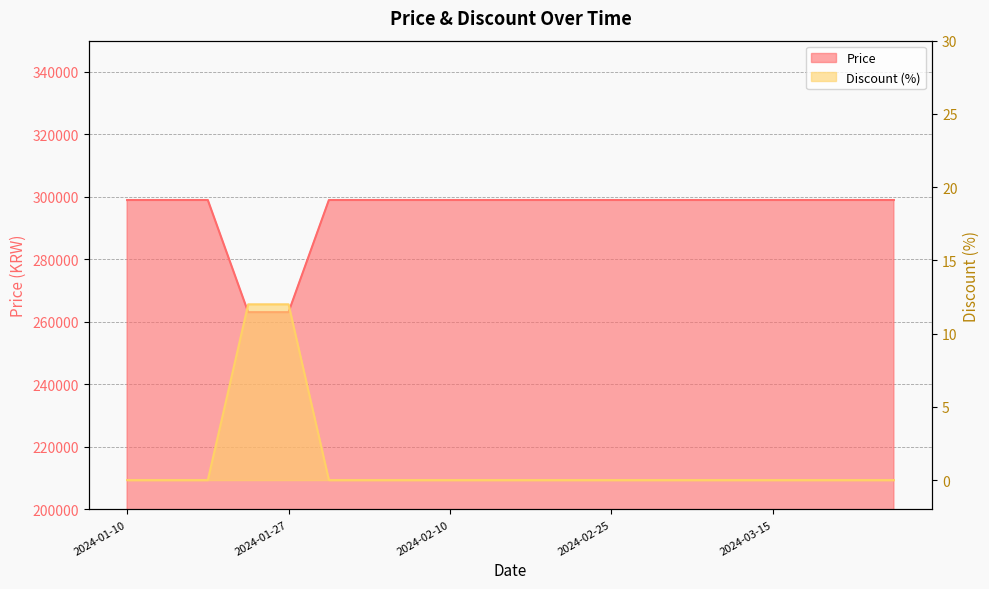

Rank the categories by Price value from highest to lowest.

2024-01-10, 2024-01-15, 2024-01-20, 2024-01-28, 2024-02-01, 2024-02-05, 2024-02-10, 2024-02-15, 2024-02-19, 2024-02-20, 2024-02-25, 2024-03-01, 2024-03-05, 2024-03-10, 2024-03-15, 2024-03-20, 2024-03-25, 2024-03-31, 2024-01-22, 2024-01-27